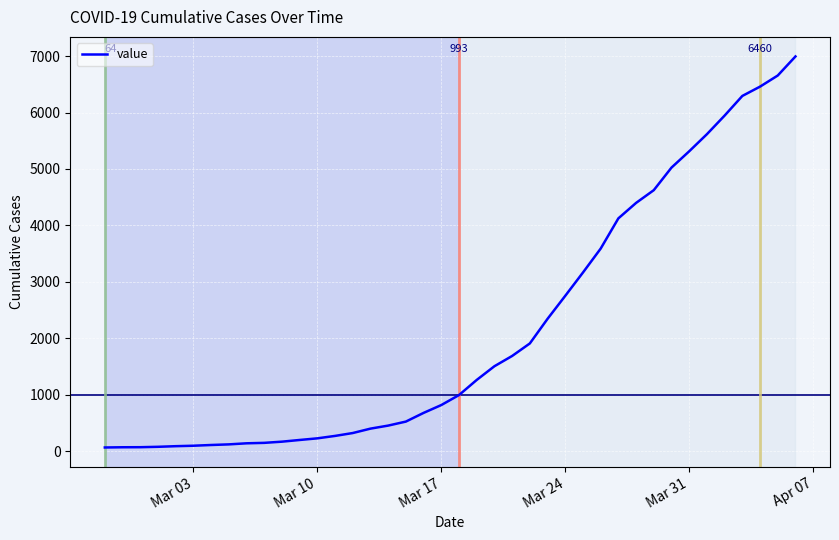

What is the greatest value displayed?

6995